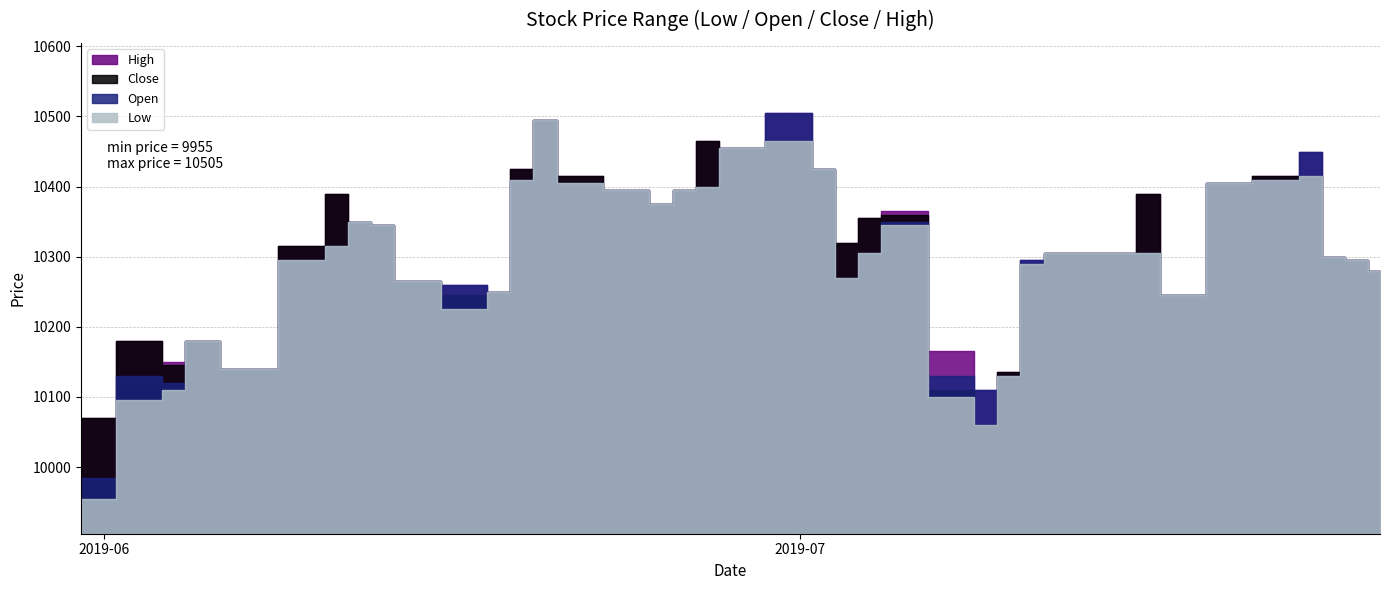

True or false: Low and Open cross at least once.

False